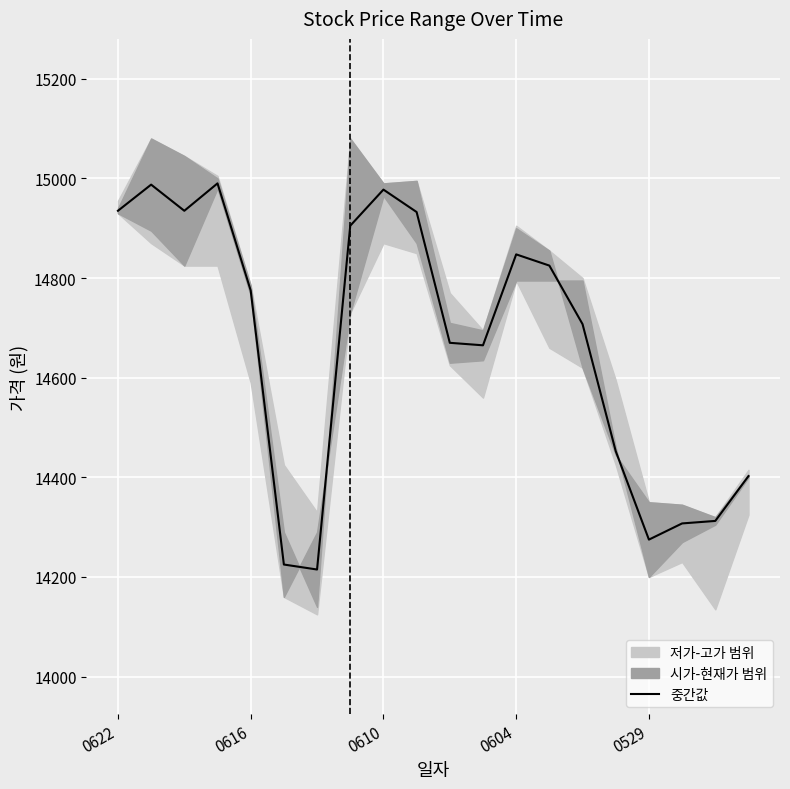

How many lines are shown in the chart?

1